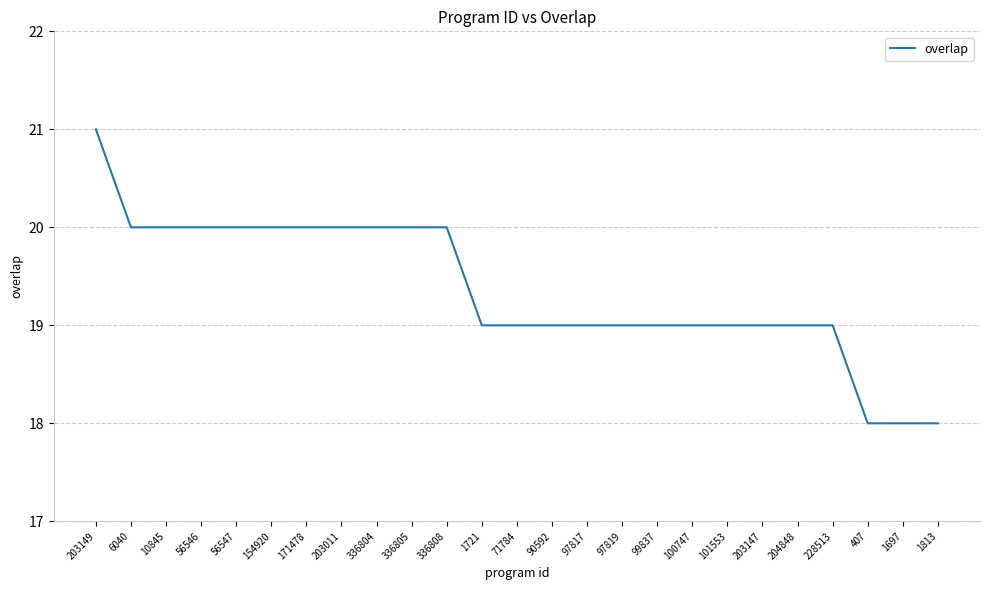

What is the ratio of the value at 6040 to the value at 203149?

1.0